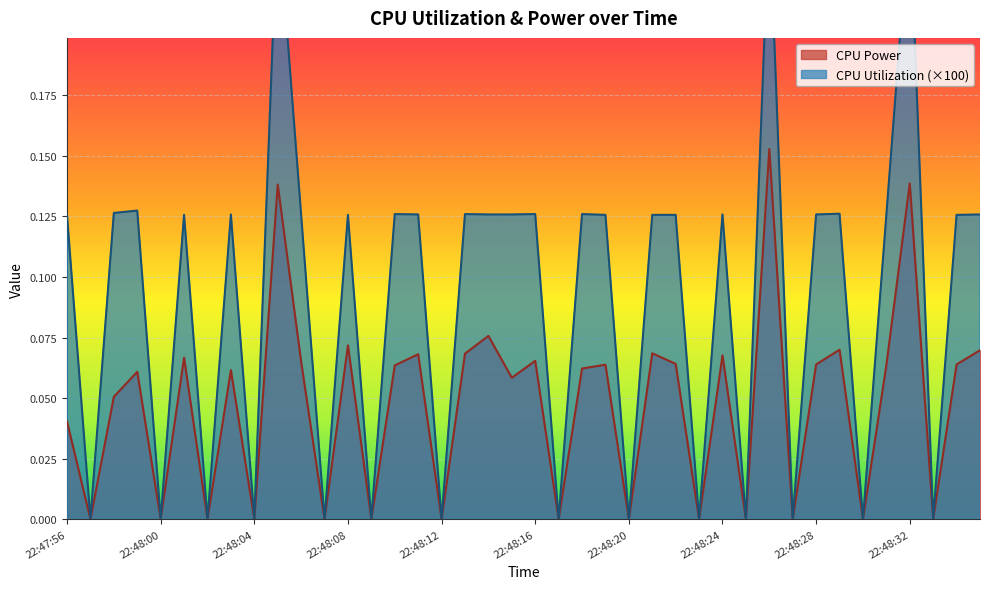

Where is the first local minimum for CPU Power?

22:47:57